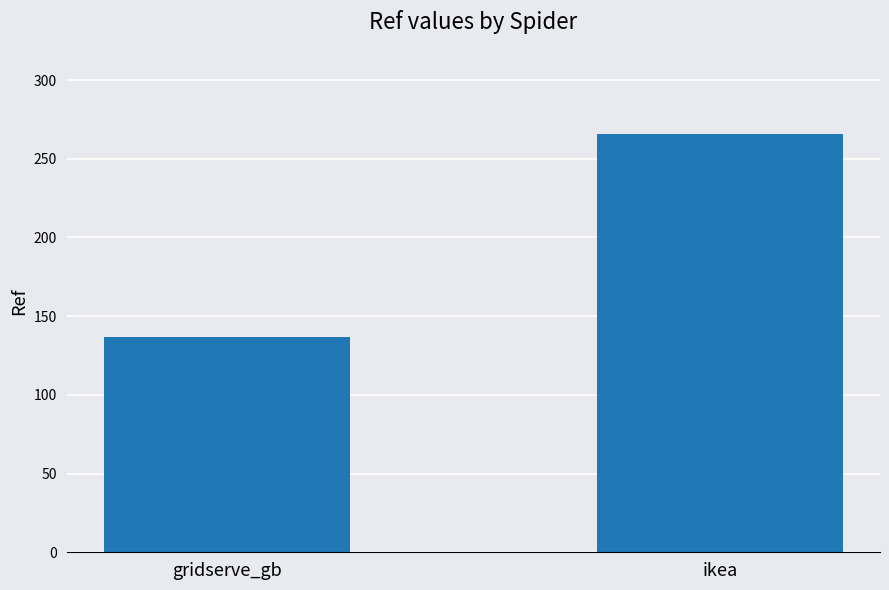

Reading left to right, extract all data points from this chart.

137	266